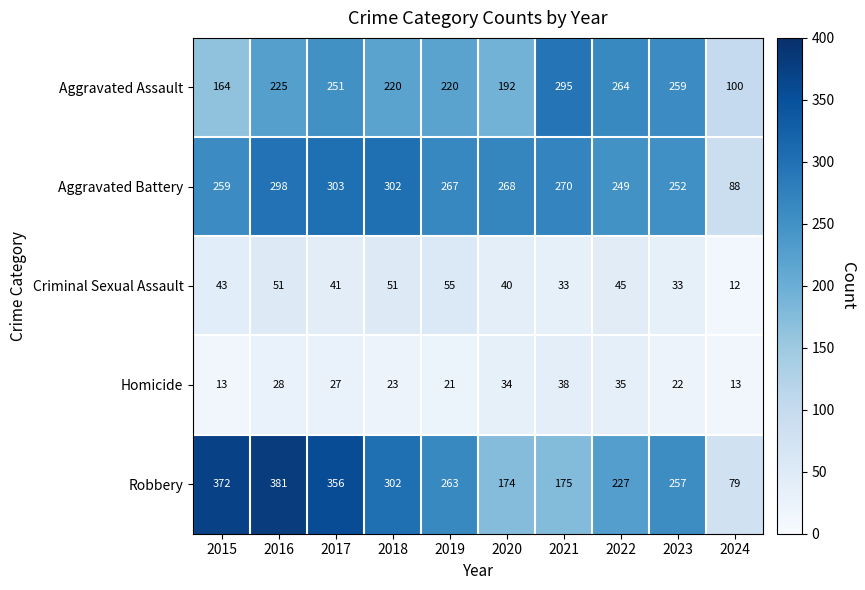

What is the sum of all Homicide values?

254